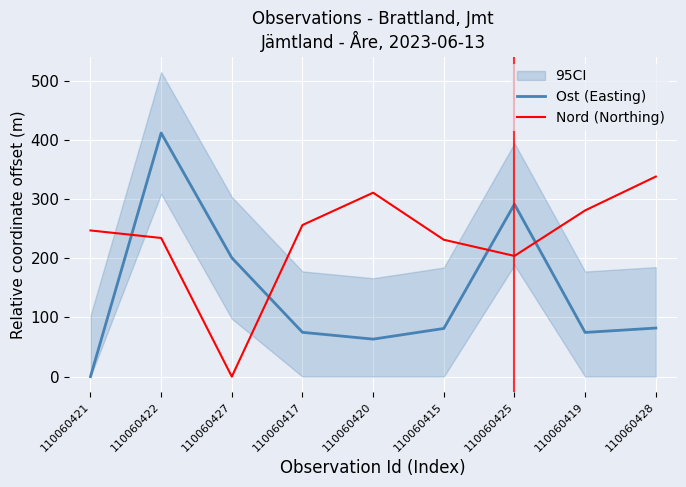

What is the difference between the maximum and second lowest values in the Nord (Northing) series?

134.3